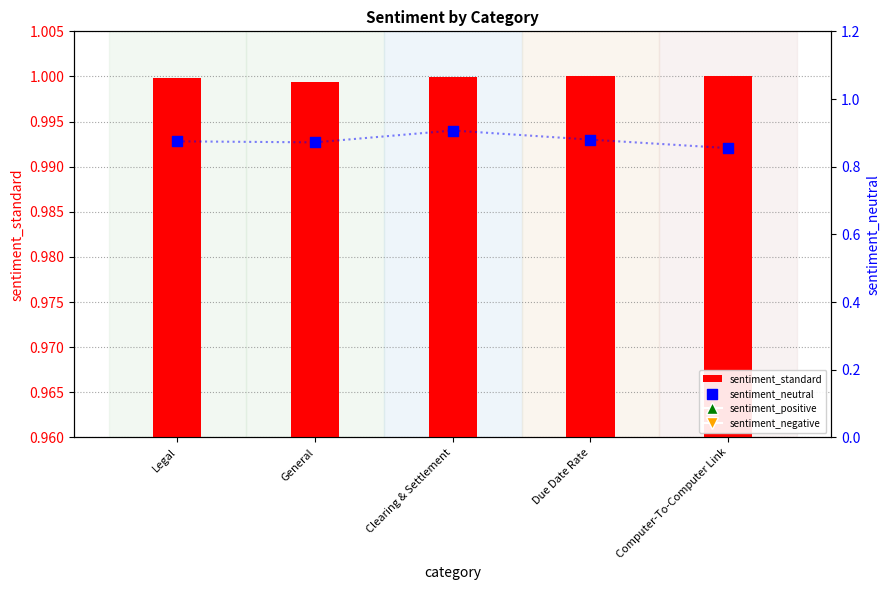

Which series has the largest Y range (max minus min)?

sentiment_neutral